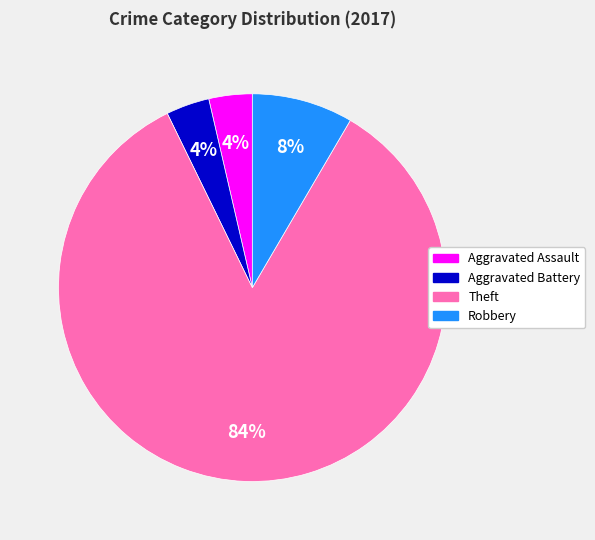

Is the sum of Theft and Aggravated Battery greater than half?

Yes